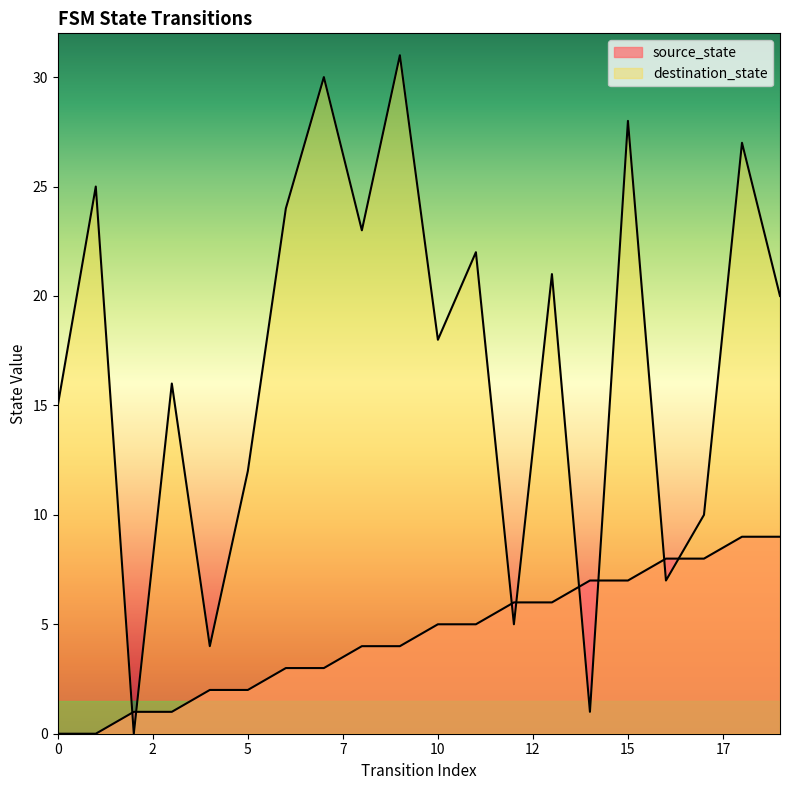

What is the average value of the source_state series?

4